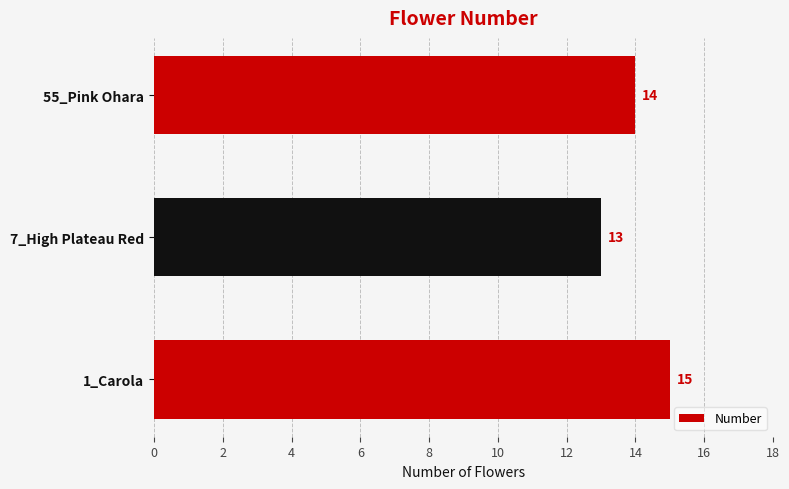

Reading bottom to top, what are all the values shown in this chart?

1_Carola=15	7_High Plateau Red=13	55_Pink Ohara=14